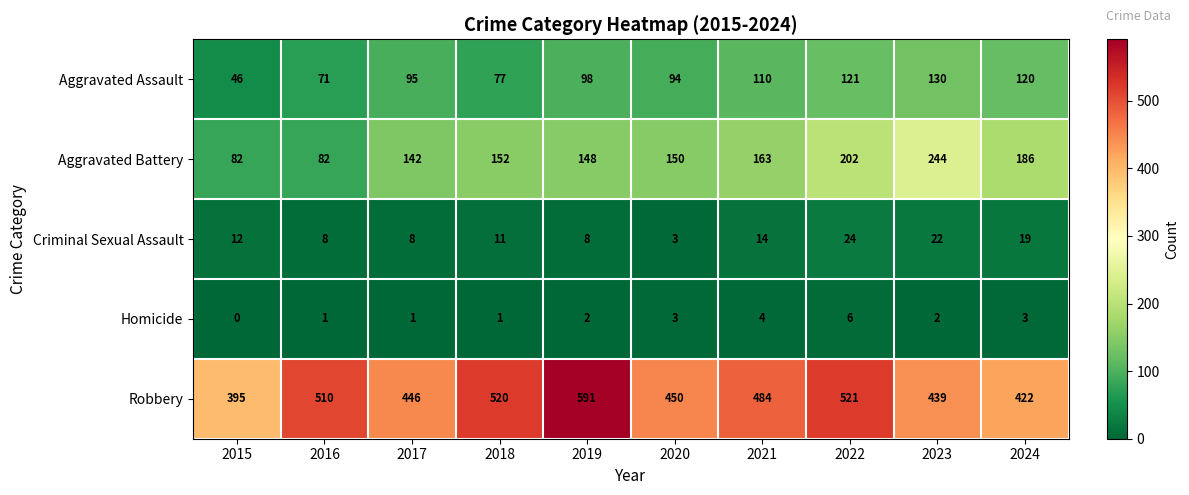

Which series has the largest range (max minus min)?

Robbery